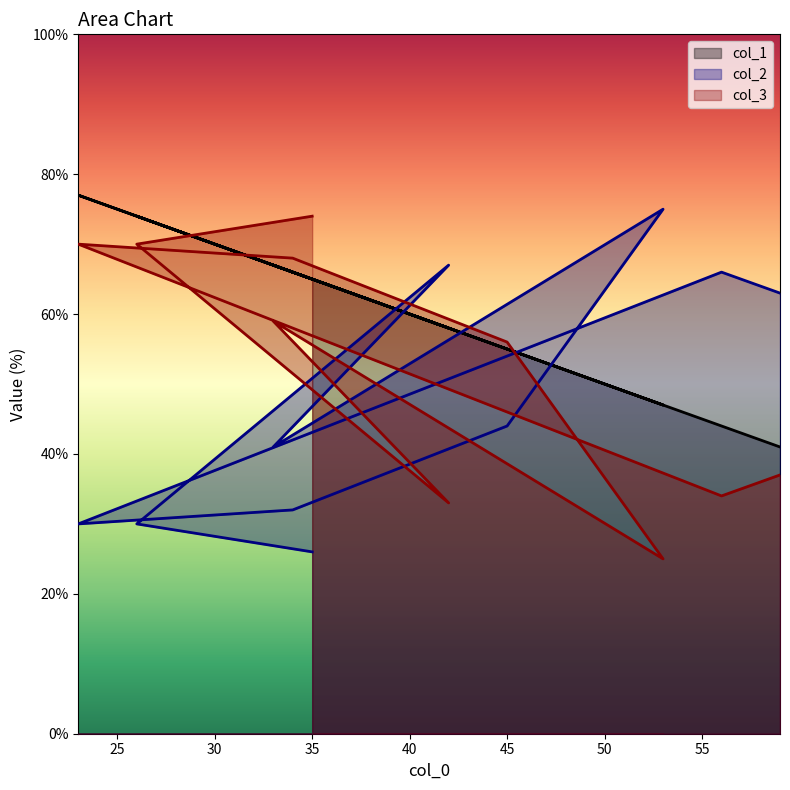

What is the spread (max minus min) of values at 45?

12